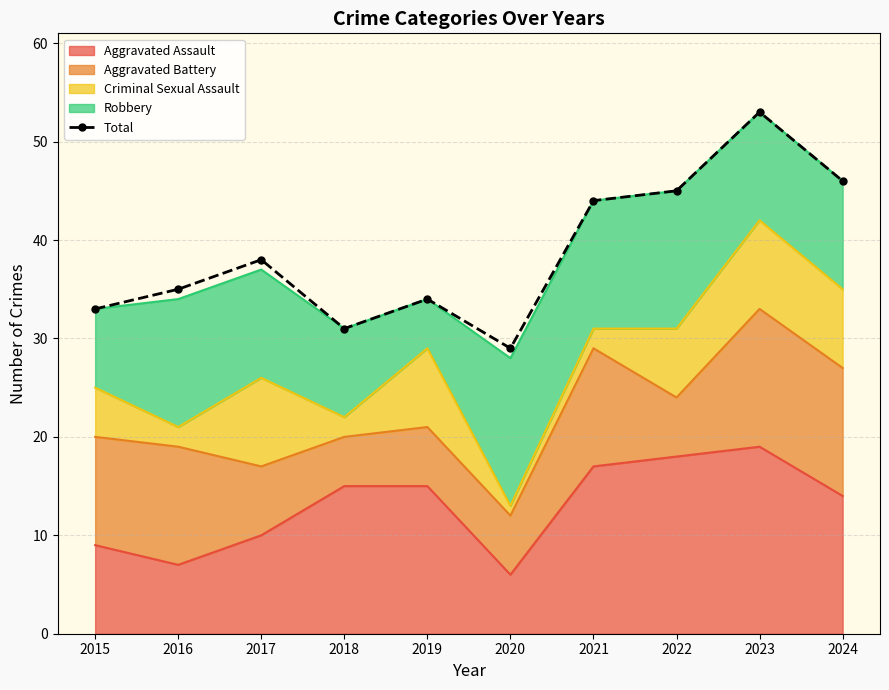

What is the minimum value shown in the chart?

29